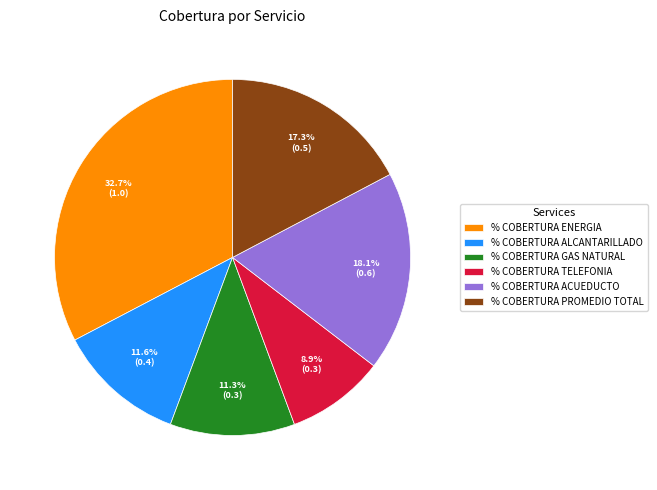

What percentage is the % COBERTURA ALCANTARILLADO slice, to the nearest percent?

12%